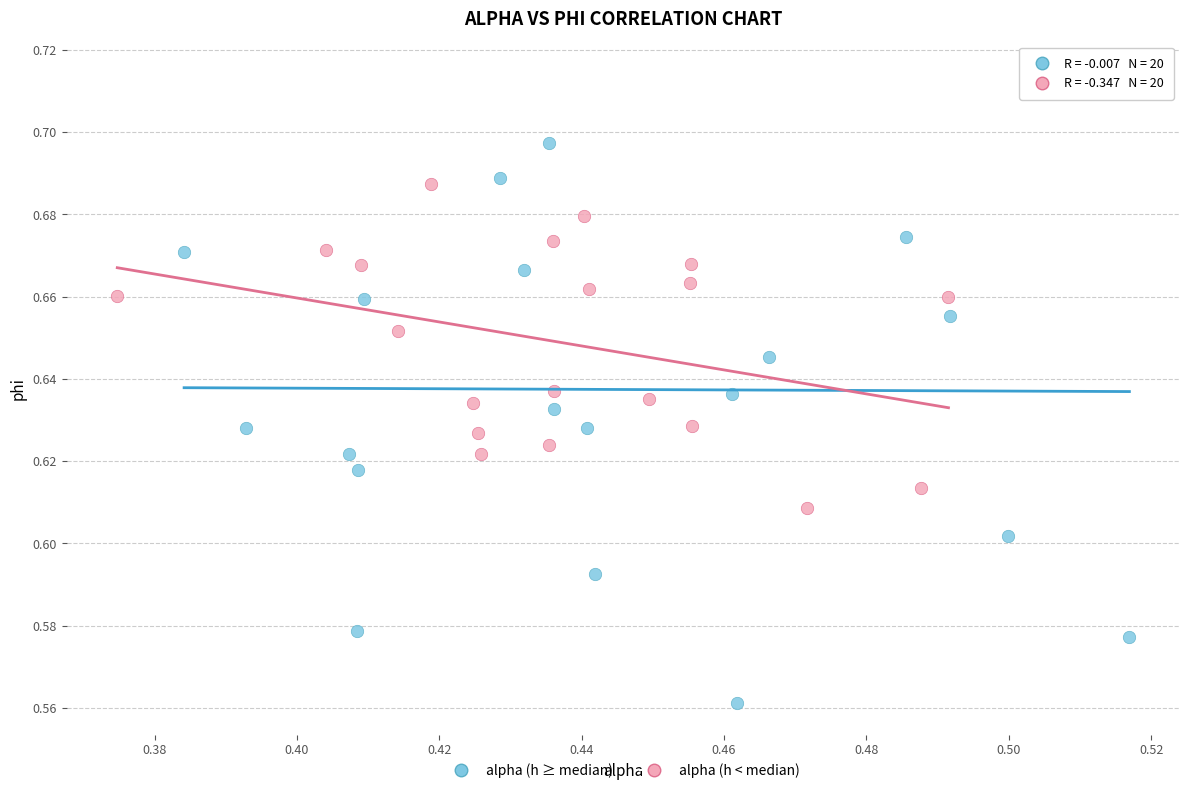

Which series contains the lowest Y value?

alpha (h ≥ median)